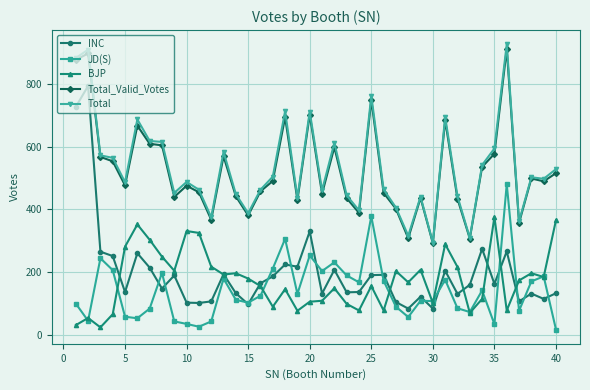

At how many categories does at least one series exceed 806?

3